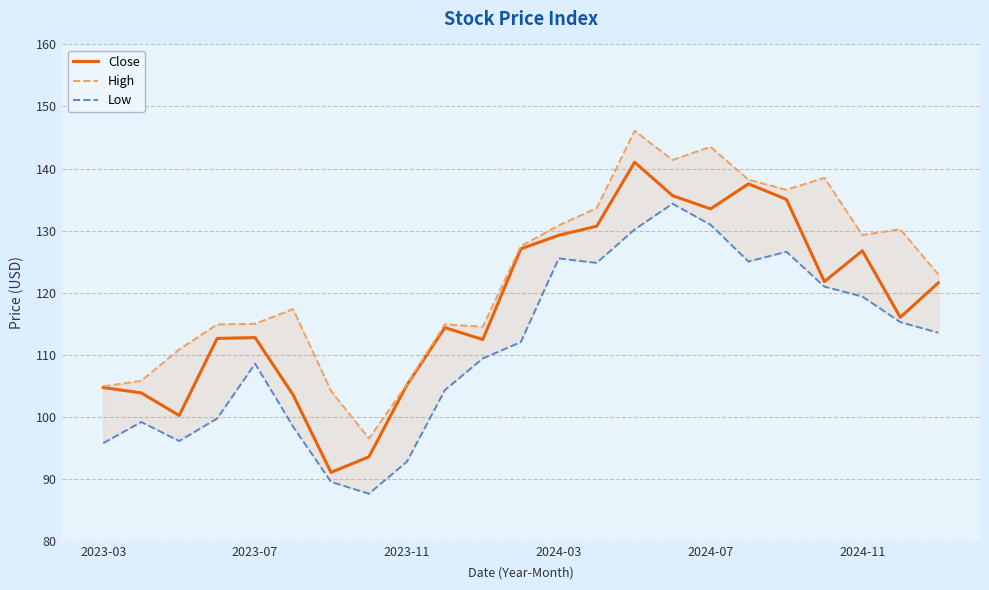

Reading right to left, list all the values displayed in this chart.

Close: 121.6	116.0	126.8	121.8	135.0	137.5	133.5	135.6	141.0	130.7	129.2	127.1	112.4	114.4	105.1	93.5	91.0	103.5	112.8	112.6	100.2	103.8	104.7
High: 122.9	130.2	129.3	138.5	136.6	138.2	143.5	141.4	146.1	133.6	130.8	127.5	114.5	114.9	105.2	96.5	104.2	117.3	115.0	114.9	110.8	105.8	104.9
Low: 113.5	115.2	119.4	121.0	126.6	125.0	130.9	134.3	130.2	124.8	125.5	112.0	109.4	104.3	92.8	87.6	89.5	98.4	108.6	99.7	96.1	99.2	95.7